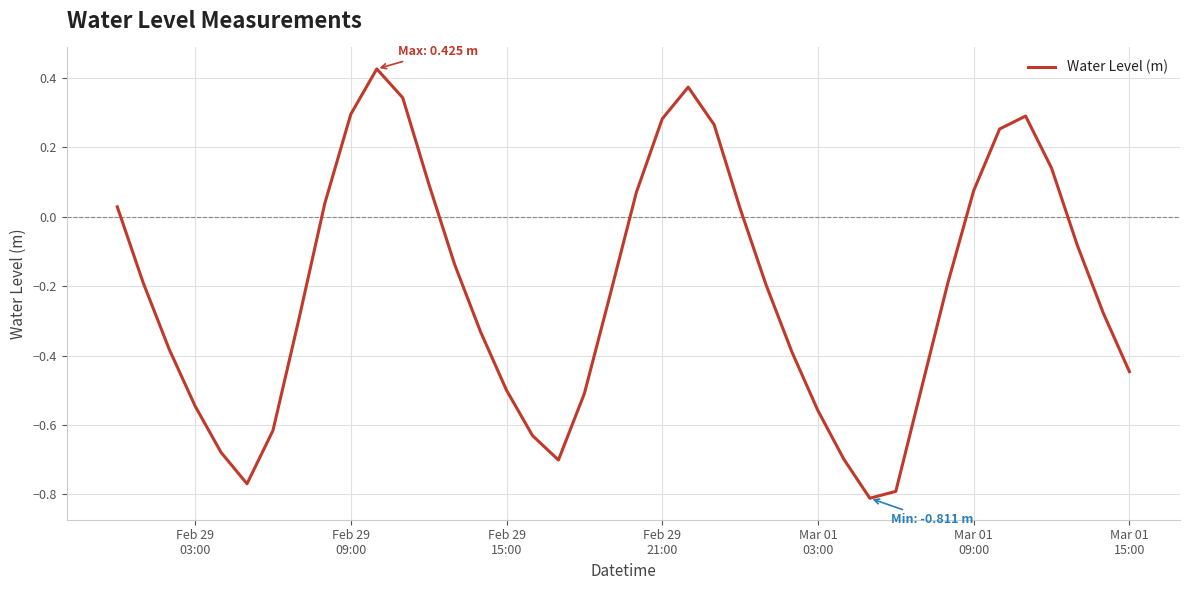

What is the difference between the maximum and minimum values?

1.2